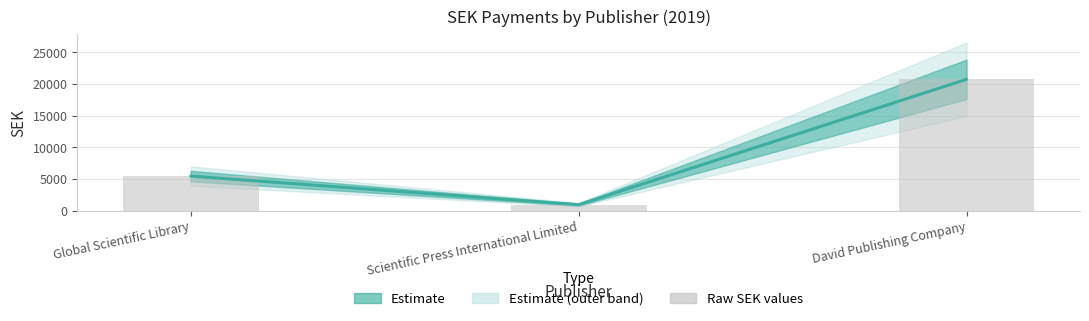

What is the difference between the Raw SEK values values at Global Scientific Library and David Publishing Company?

15274.0